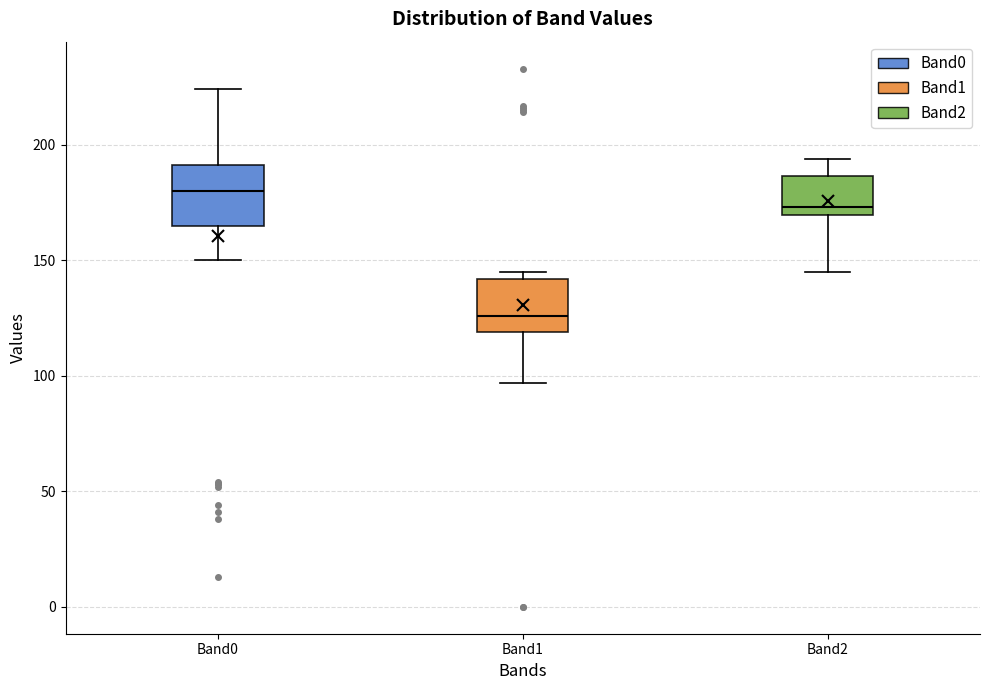

Which box has the lowest median line?

Band1